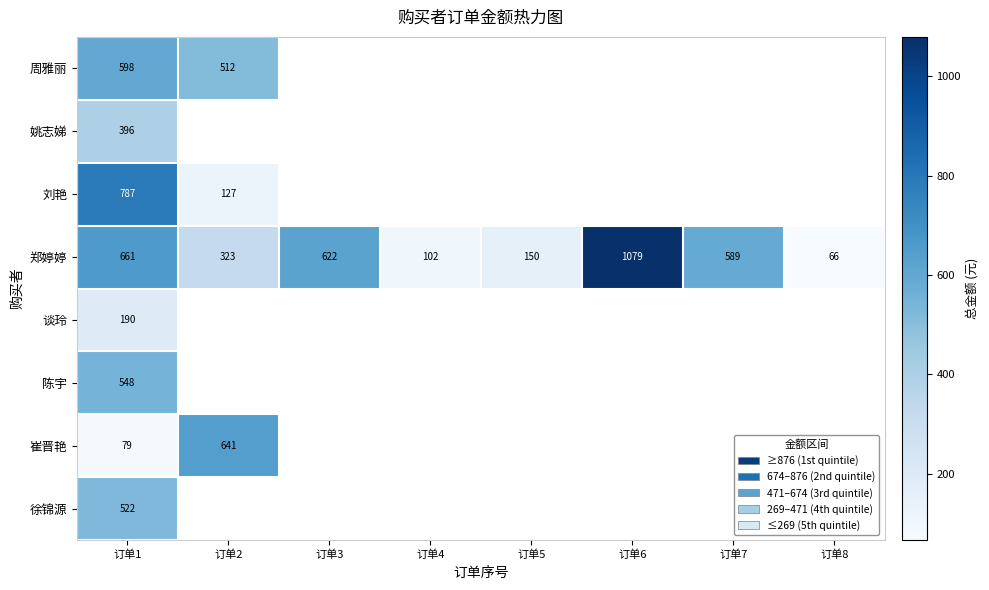

What is the total value across all series at 订单1?

3781